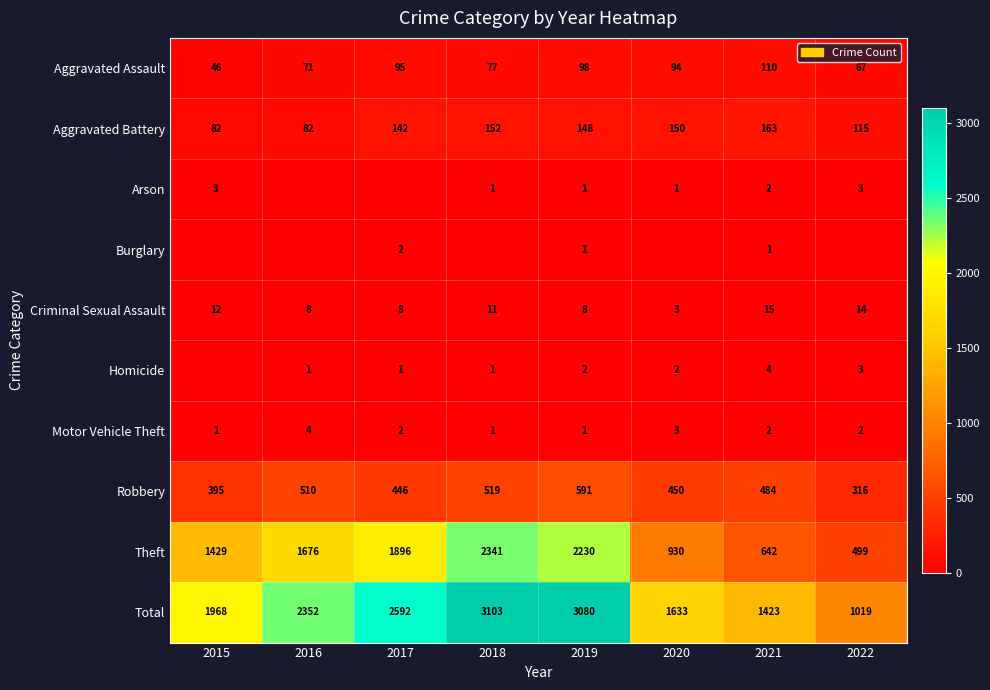

What is the sum of all Robbery values?

3711